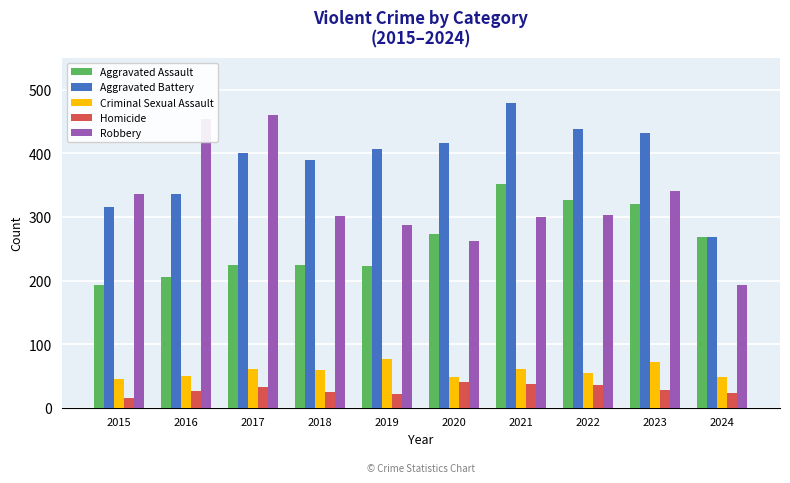

What is the approximate value of Robbery at 2024?

194